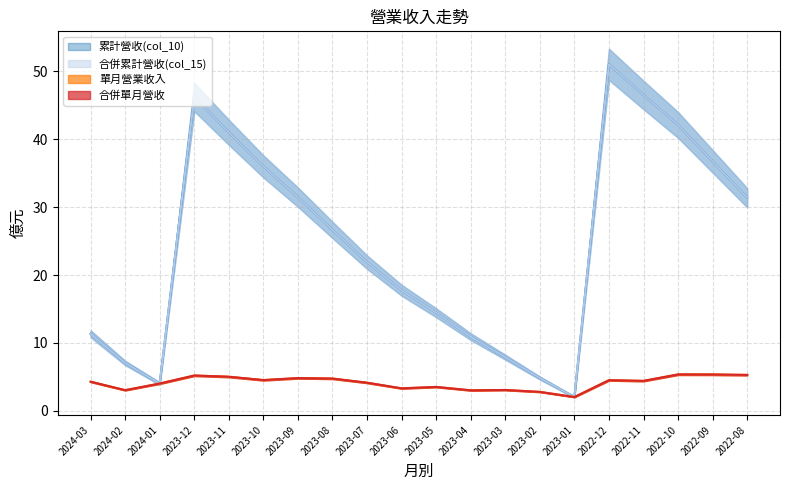

What is the spread (max minus min) of values at 2023-04?

7.9